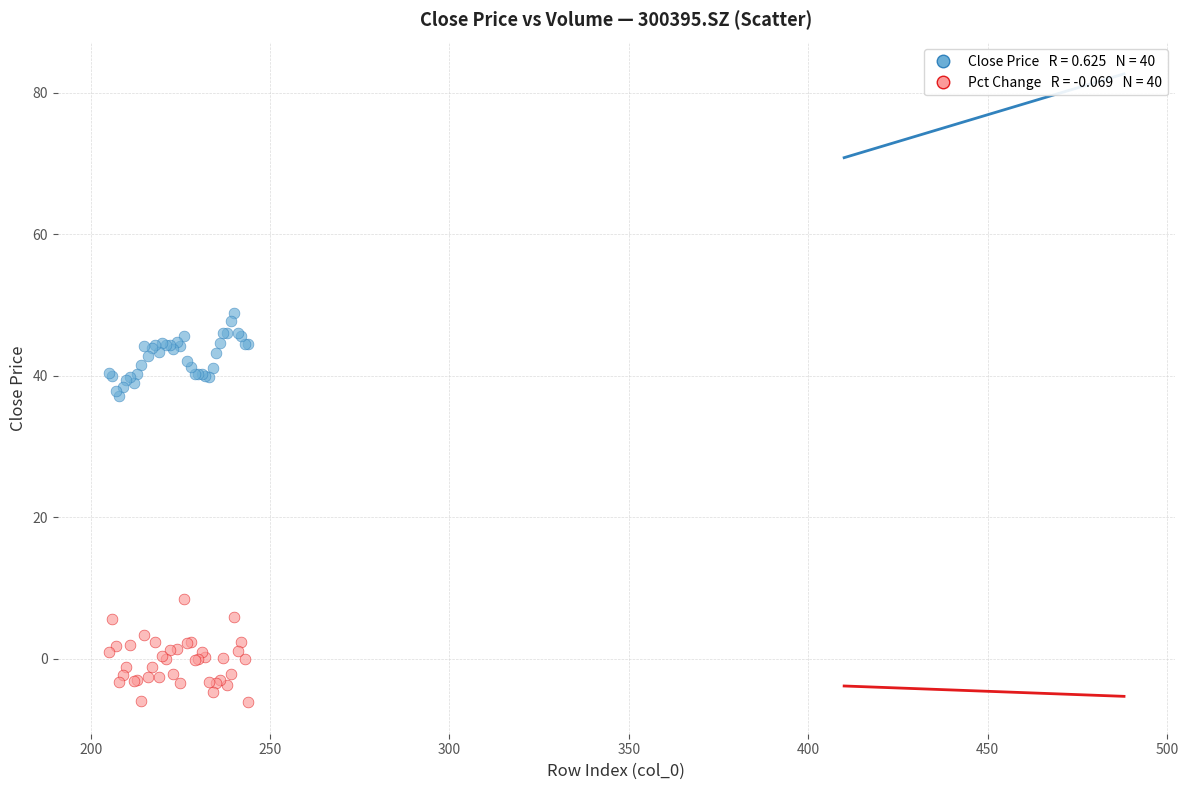

Across all series, what Y value is closest to 21?

8.5